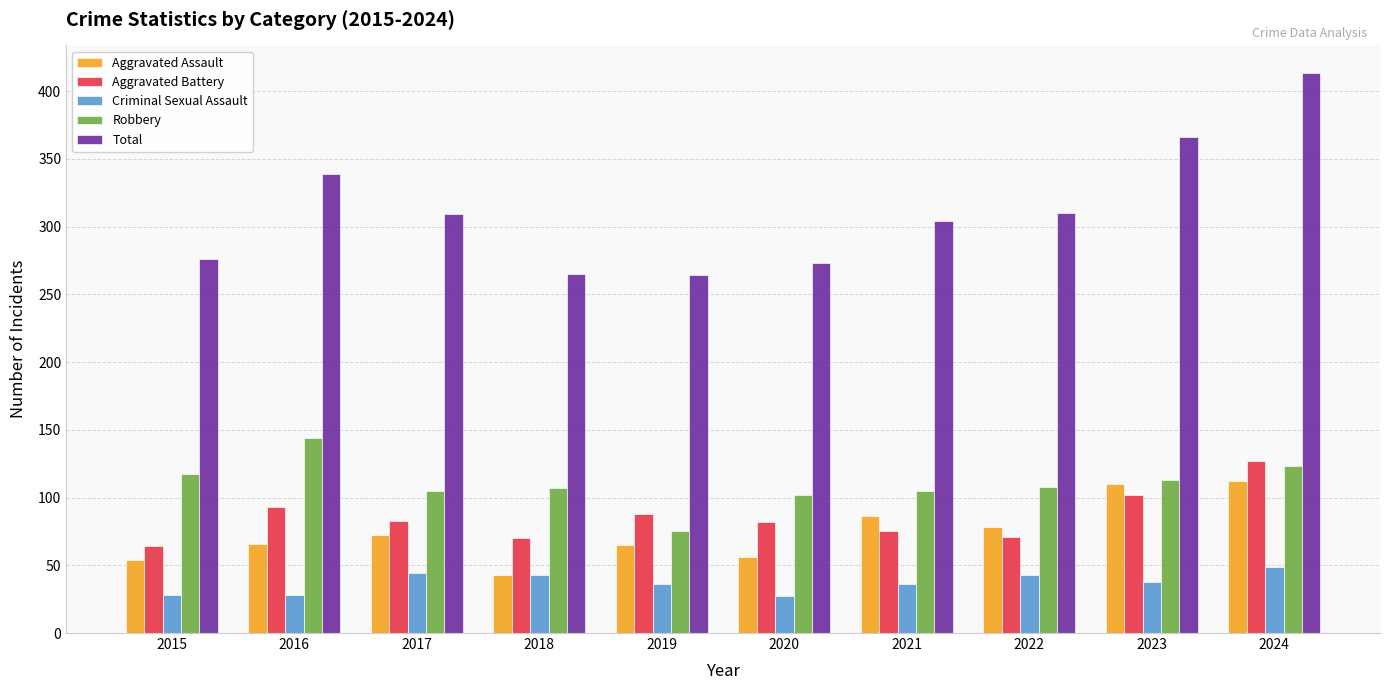

Which category has the lowest value in the Robbery series?

2019